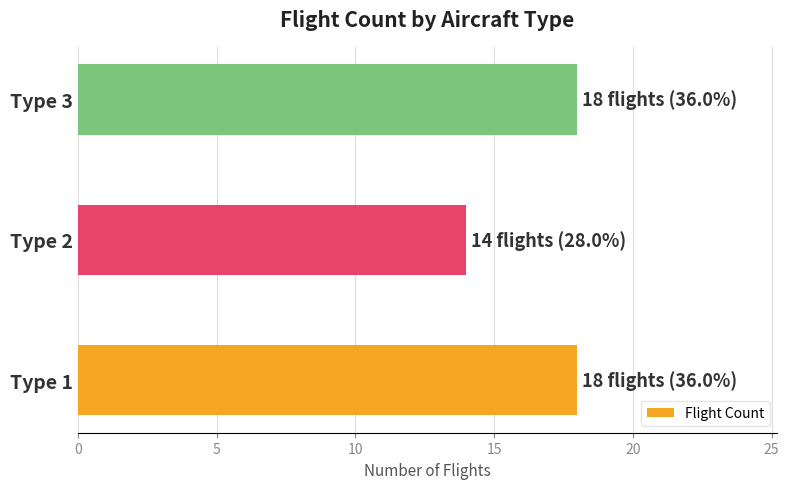

Read the value at Type 3.

18